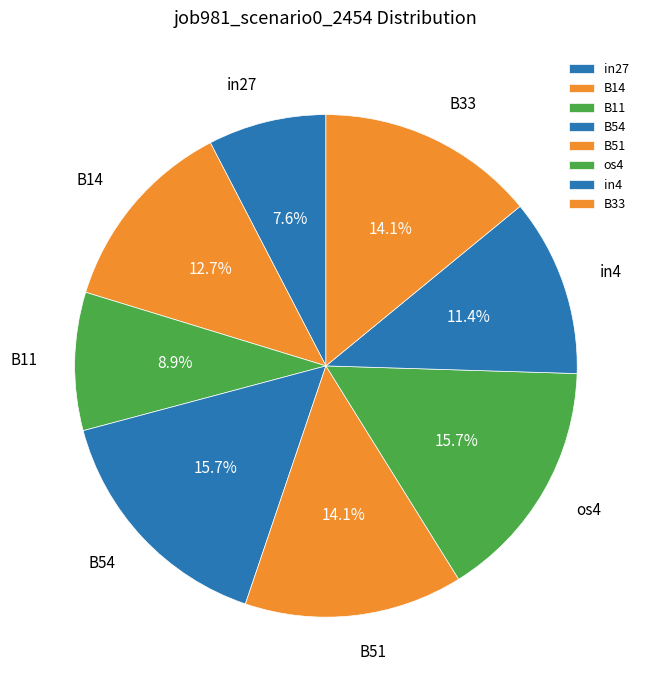

What is the smallest slice in the pie chart?

in27